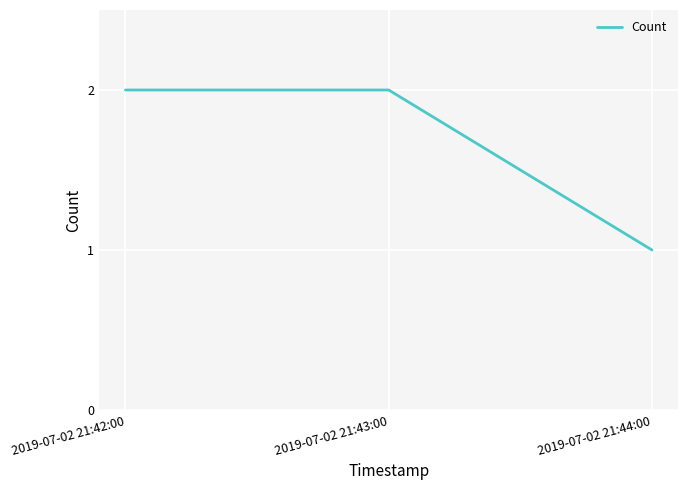

Where is the data nearest to the value 1?

2019-07-02 21:44:00